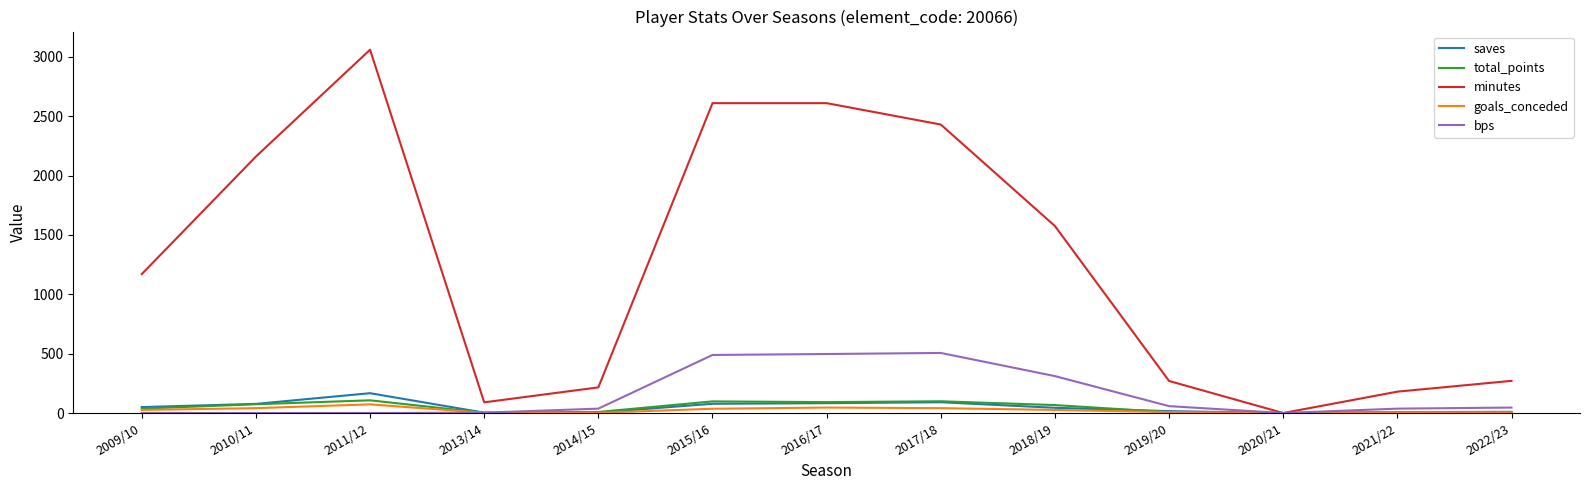

Is the value of goals_conceded at 2013/14 greater than the value of minutes at 2019/20?

No